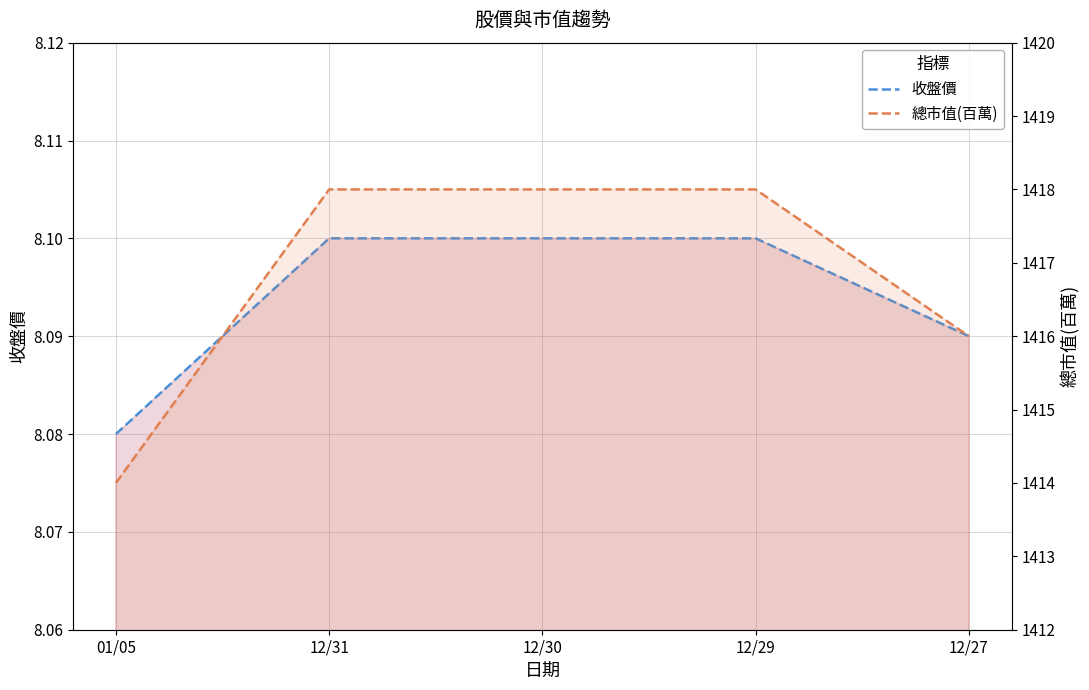

What is the label of the 5th point from the left?

12/27